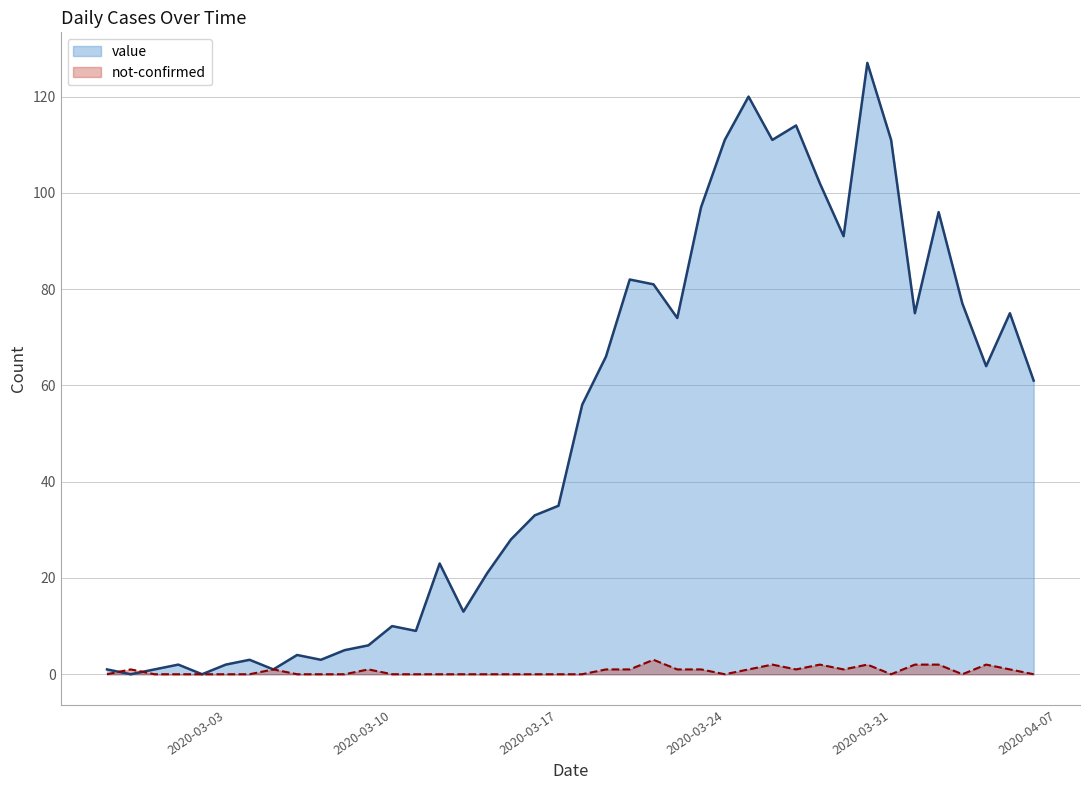

True or false: value has a value of 61 at 2020-04-06.

True